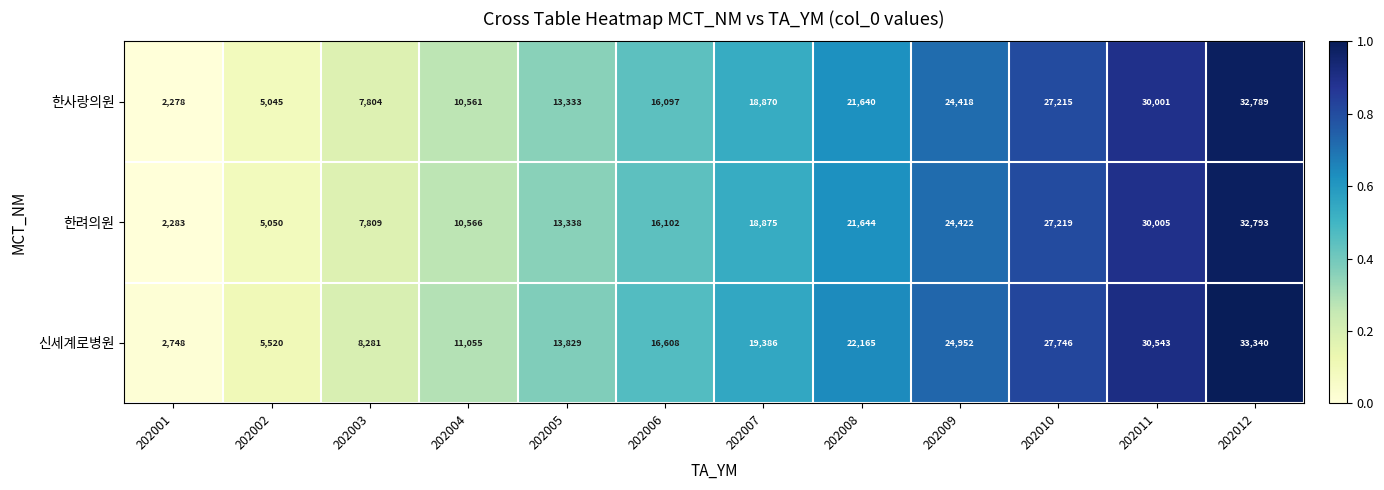

What is the sum of all 신세계로병원 values?

216173